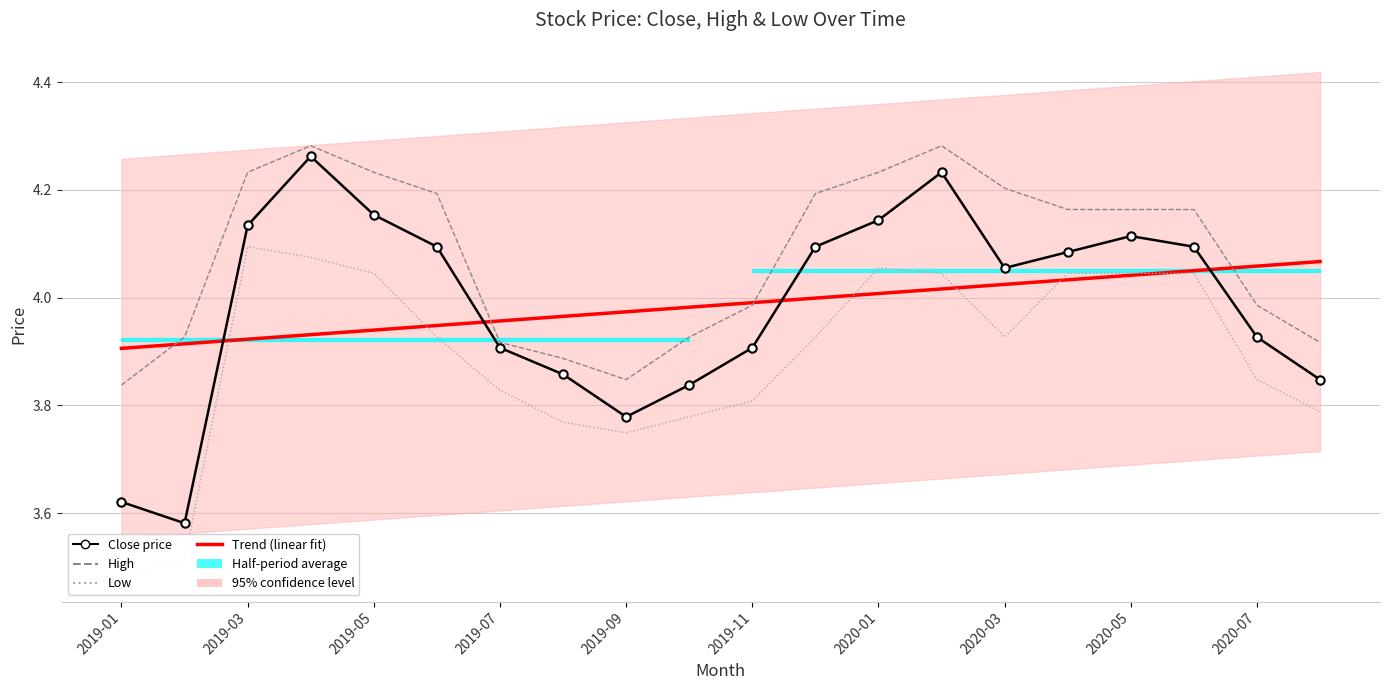

What is the difference between the High values at 2020-05 and 2019-11?

0.2